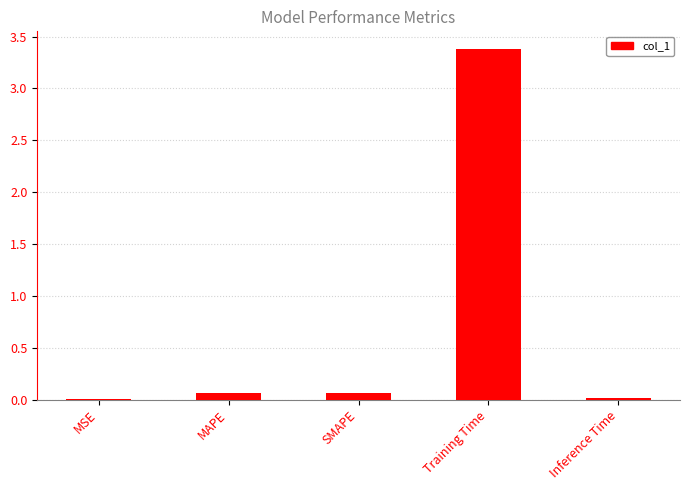

What is the sum of all values?

3.5